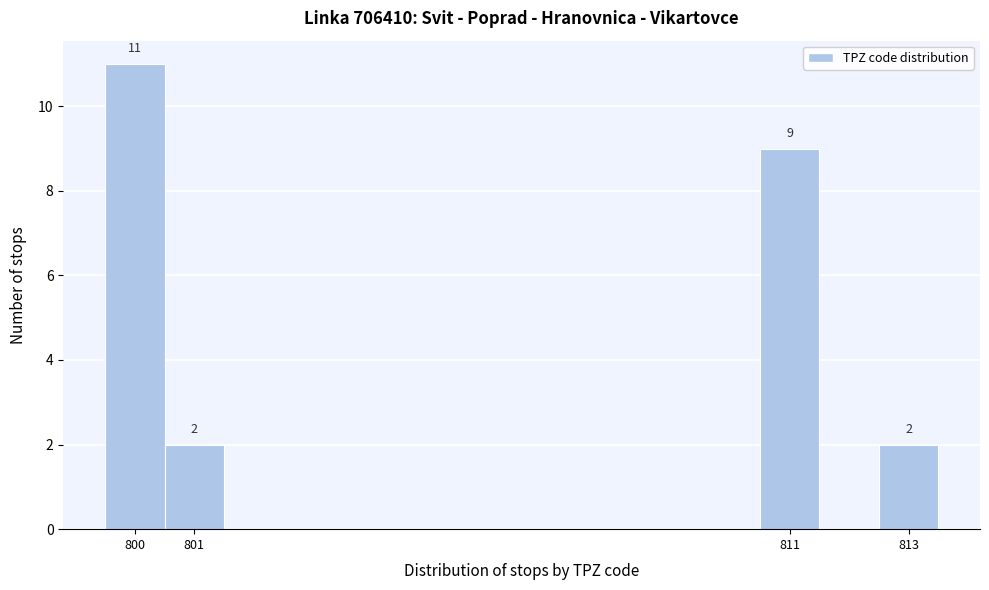

Which range on the x-axis has the tallest bar?

799.5 to 800.5